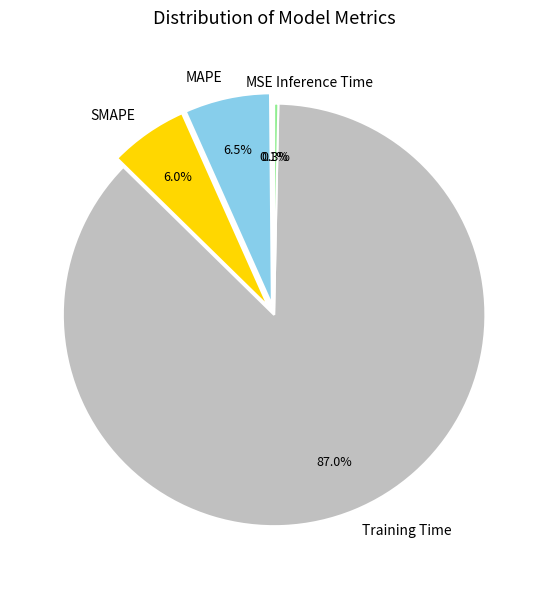

What is the largest slice in the pie chart?

Training Time